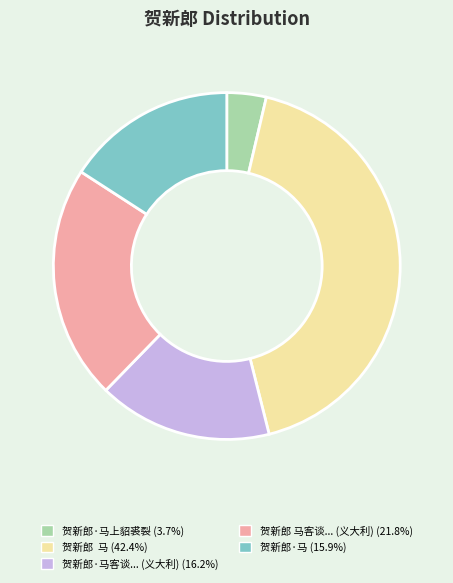

Is there any slice that represents more than half of the pie?

No